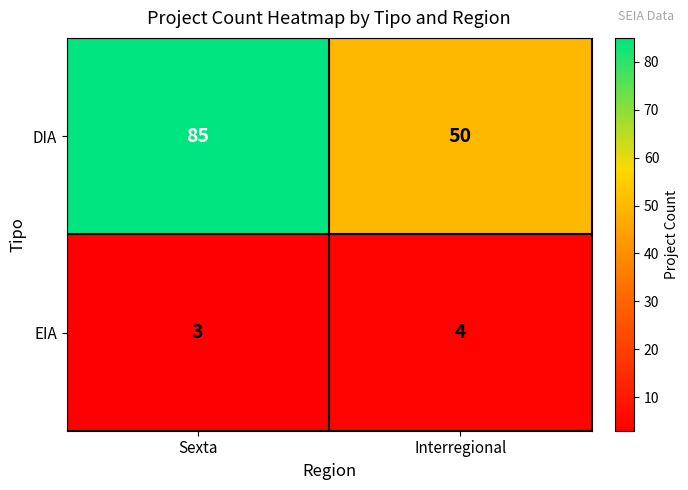

Which category has the lowest value in the DIA series?

Interregional